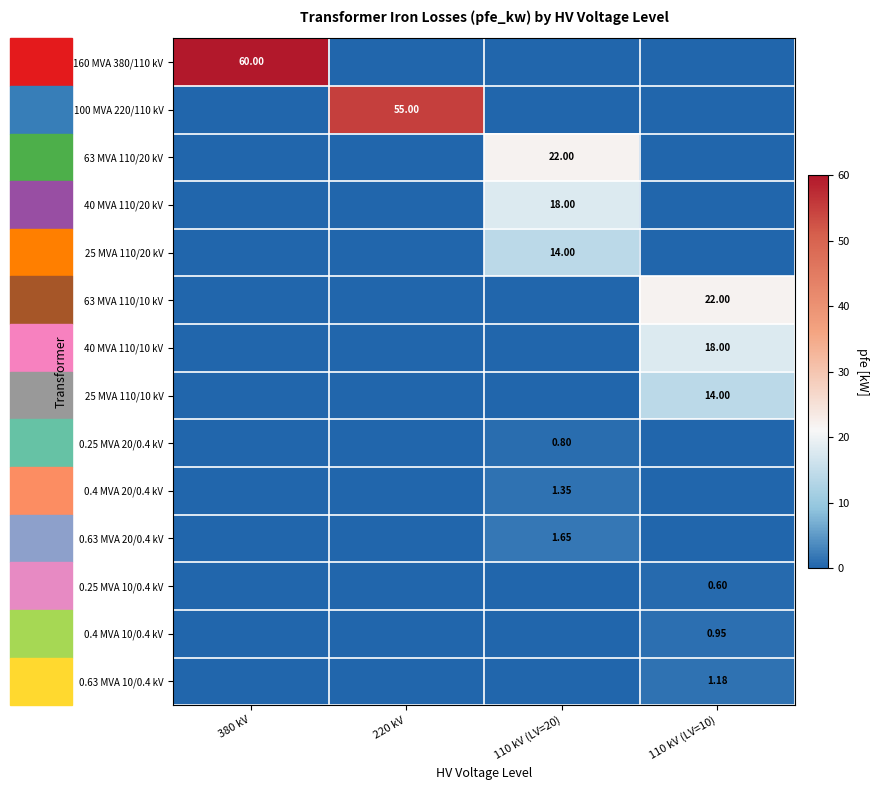

At which label does 40 MVA 110/20 kV reach its peak?

110 kV (LV=20)